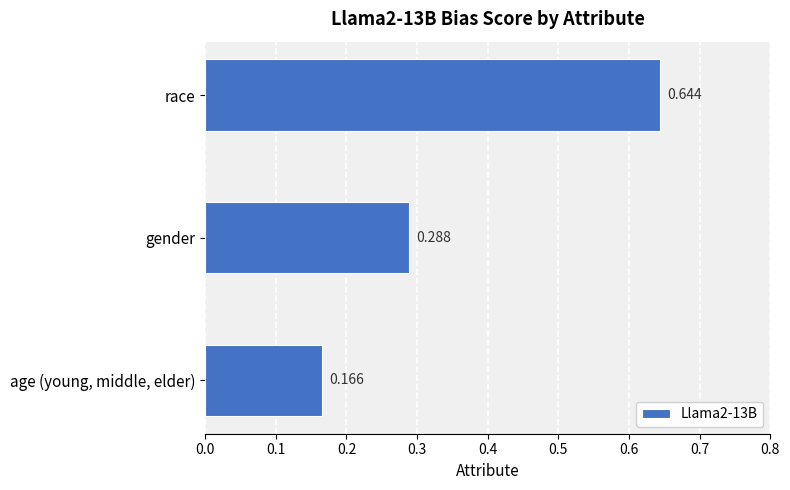

Between age (young, middle, elder) and race, which is larger?

race